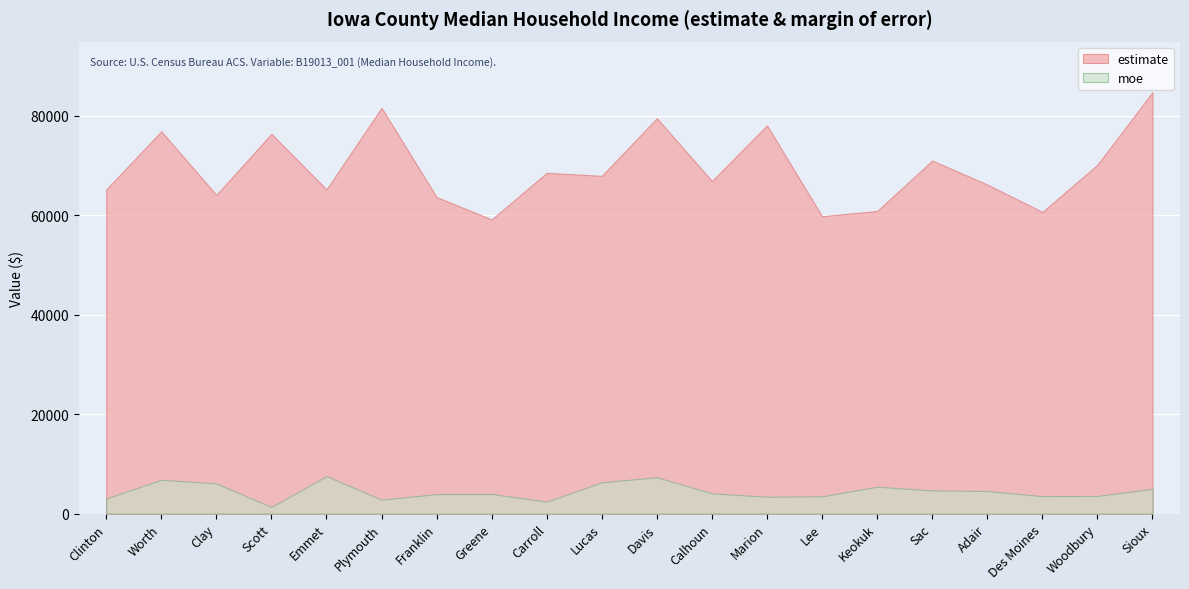

What is the difference between the maximum and minimum values in the moe series?

6216